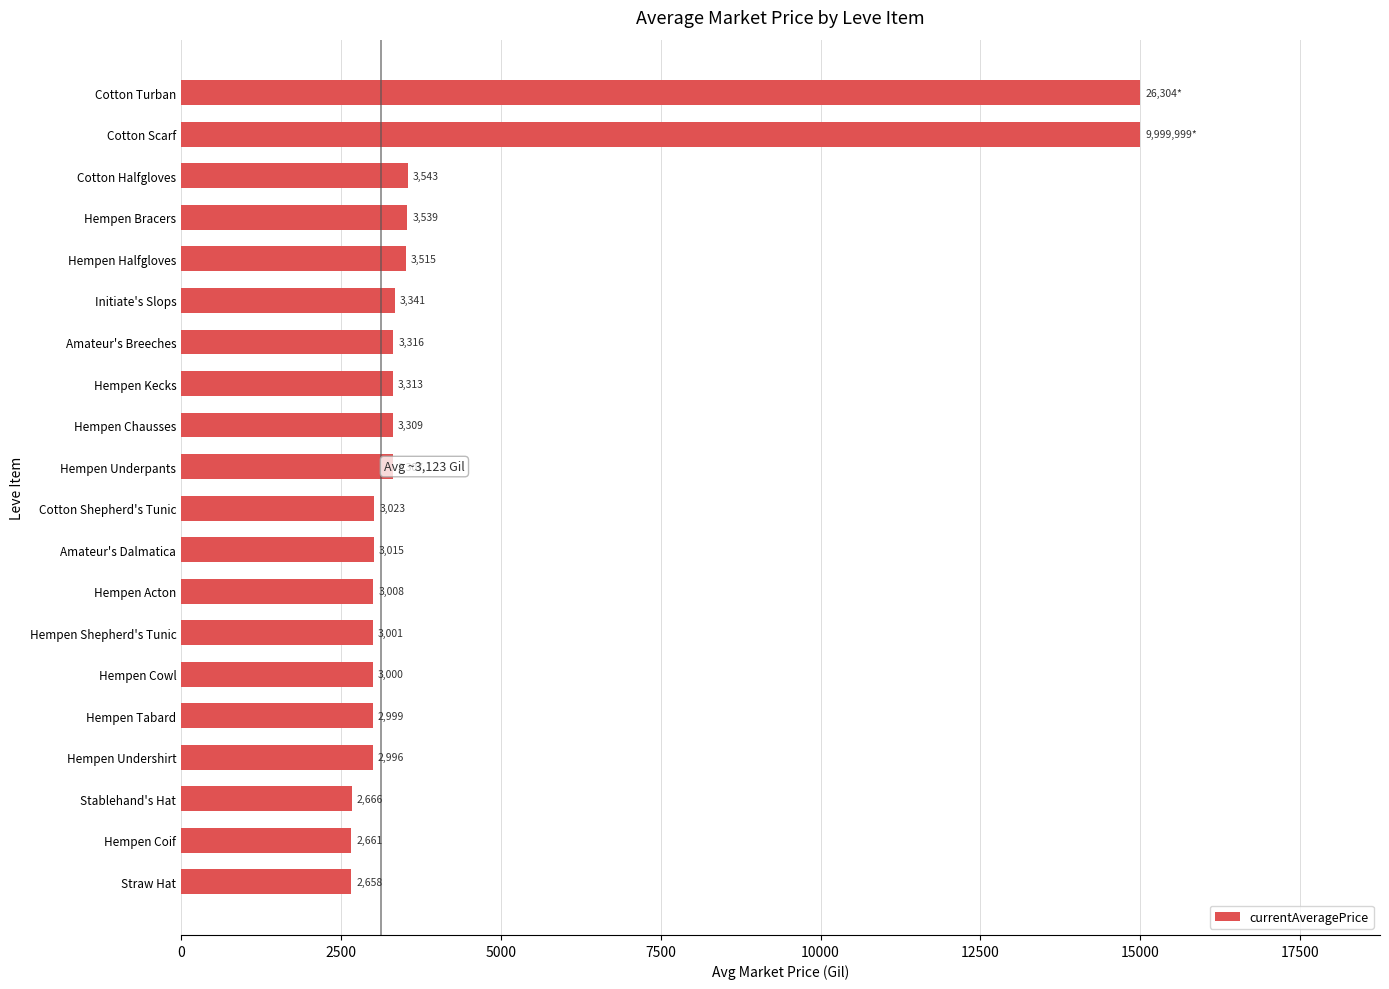

What is the smallest value displayed?

2658